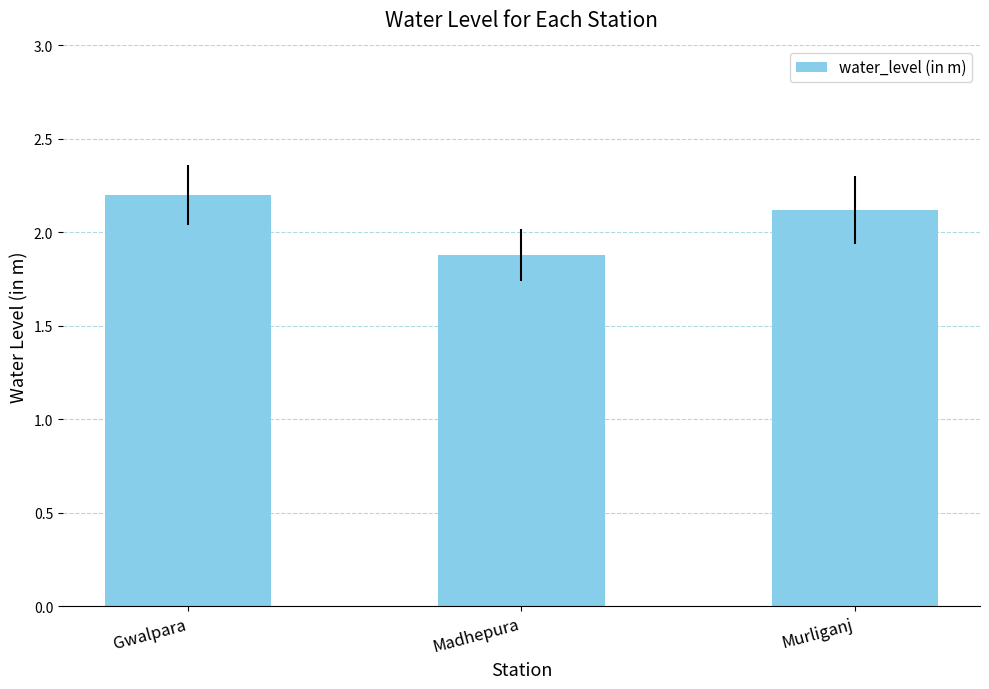

Rank the categories by value from highest to lowest.

Gwalpara, Murliganj, Madhepura